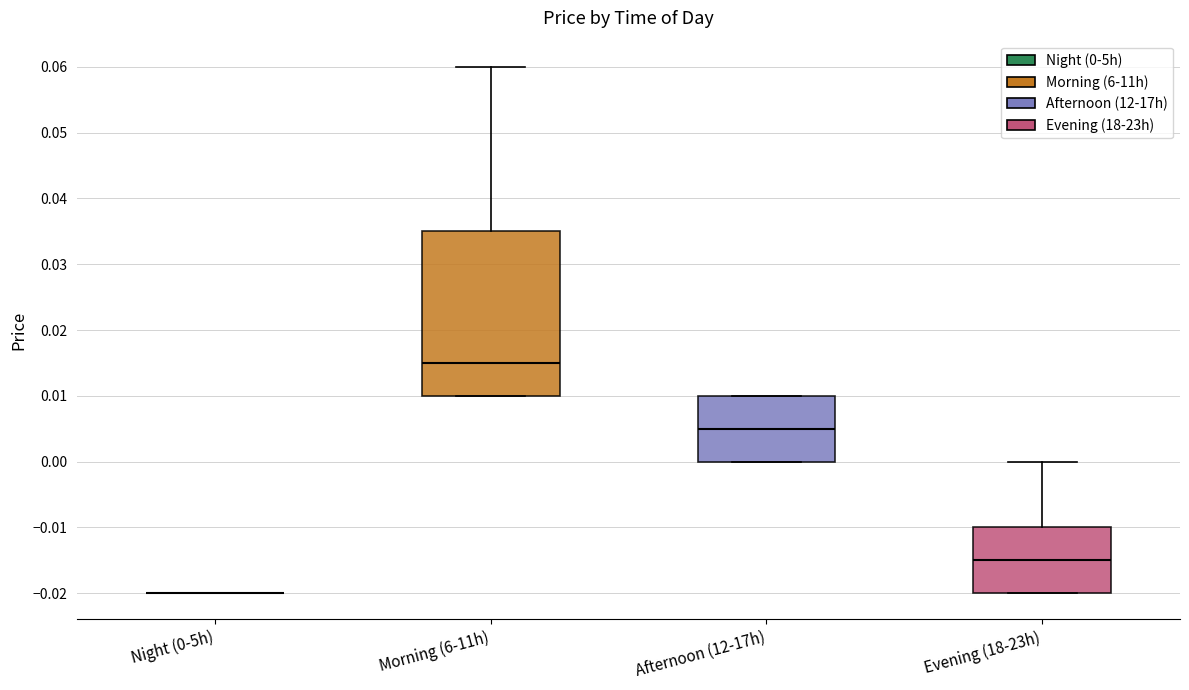

Reading left to right, read every box against the y-axis: the position of its median line, the range the box covers, and the ends of its whiskers. The values are not printed on the chart, so give them approximately, as read against the axis.

Night (0-5h): box collapsed to a line at -0.020, whiskers -0.020 to -0.020
Morning (6-11h): median 0.015, box 0.010 to 0.035, whiskers 0.010 to 0.060
Afternoon (12-17h): median 0.005, box 0.000 to 0.010, whiskers 0.000 to 0.010
Evening (18-23h): median -0.015, box -0.020 to -0.010, whiskers -0.020 to 0.000